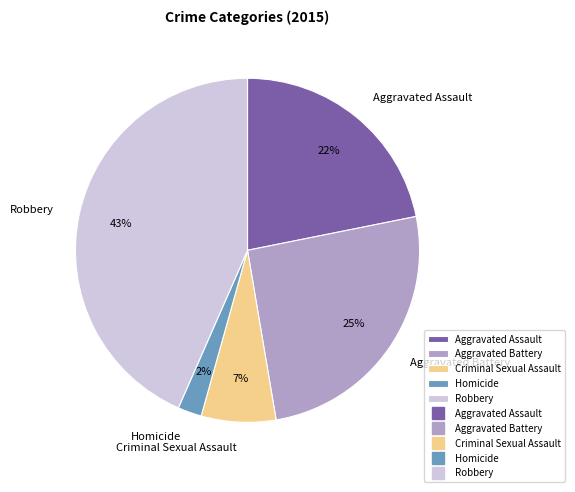

Between Aggravated Battery and Criminal Sexual Assault, which is larger?

Aggravated Battery